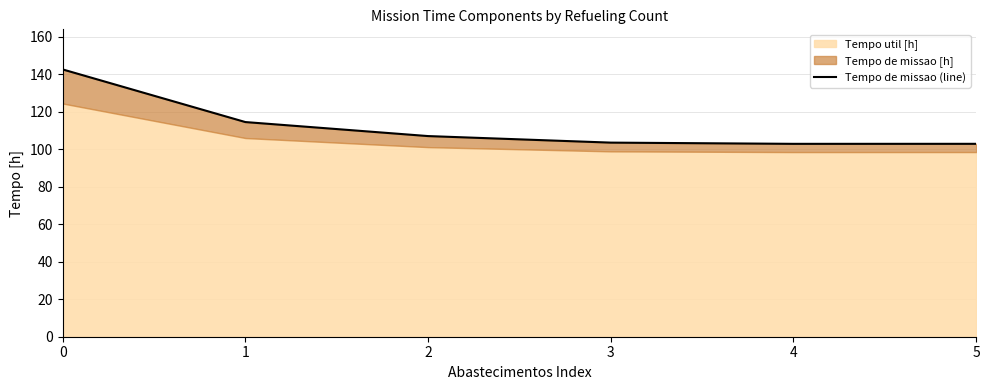

What is the value of the 4th point from the left?

103.5